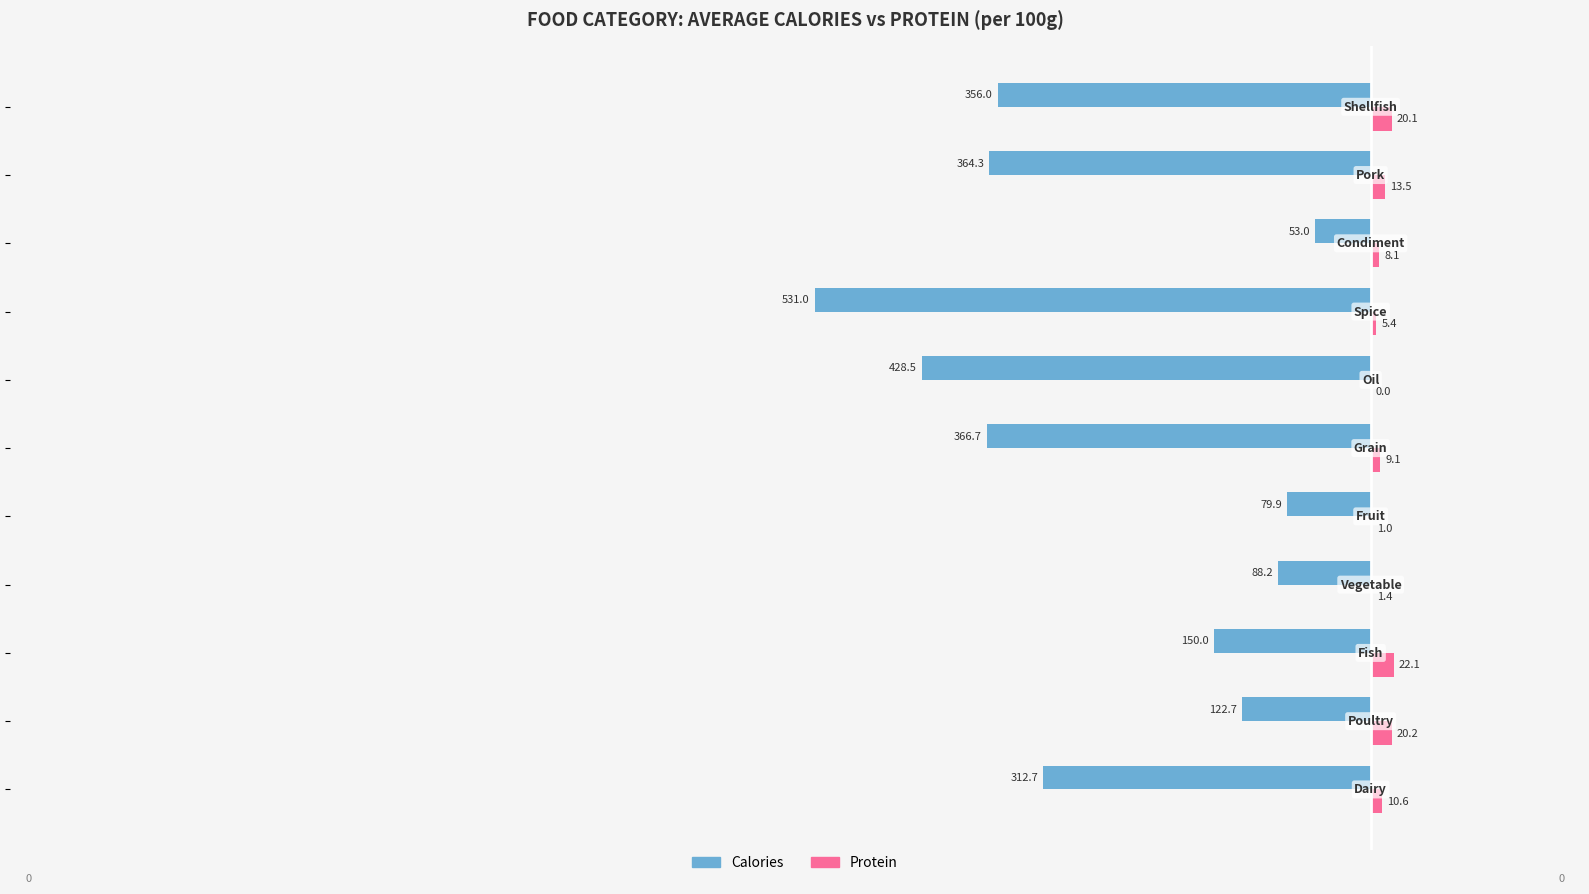

Which series has the largest total across all categories?

Protein